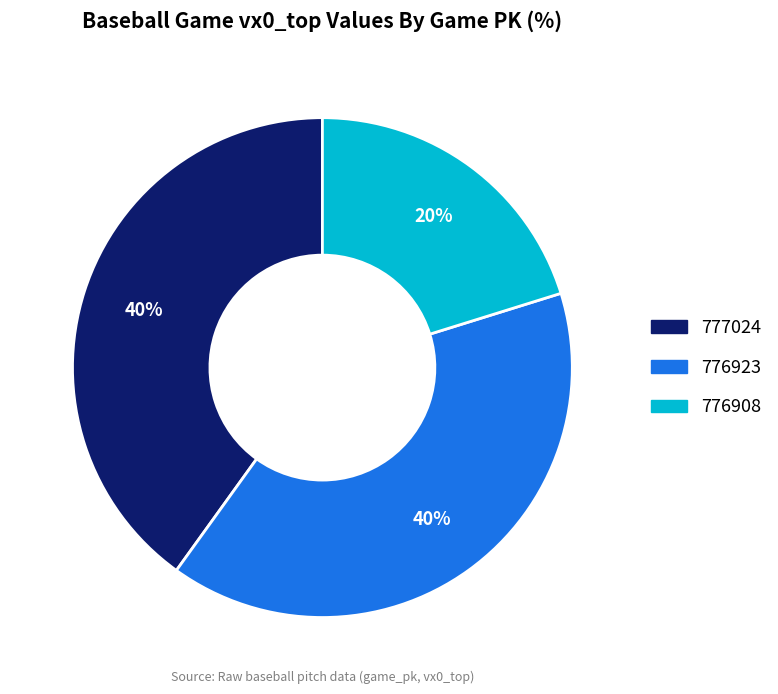

The 776908 slice represents 20% of the pie. True or false?

True